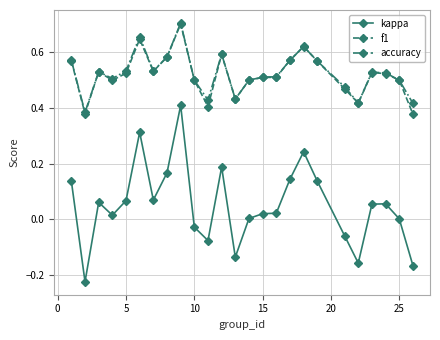

True or false: f1 and kappa cross at least once.

False